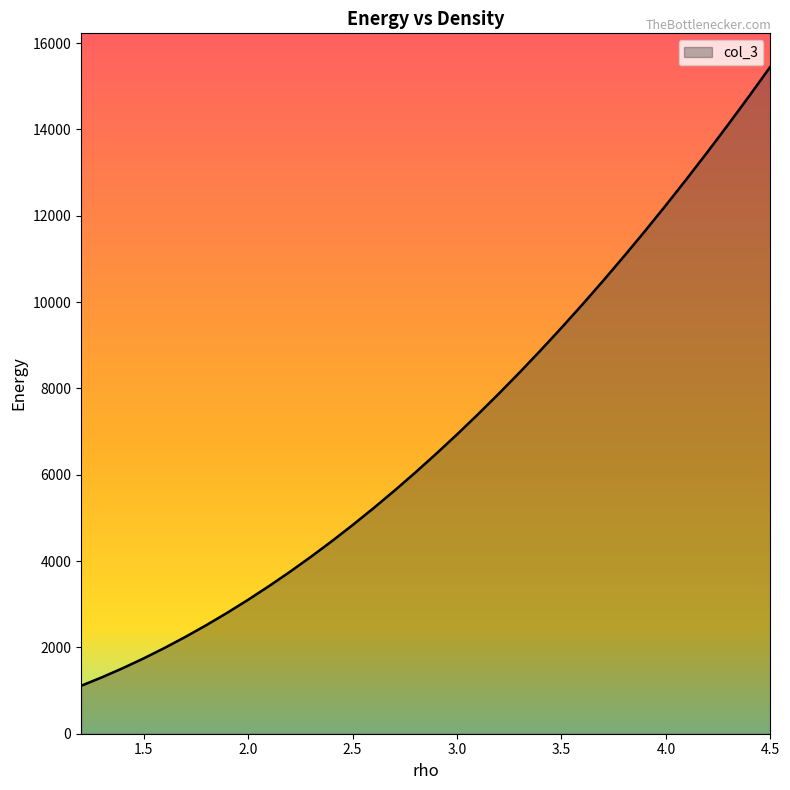

What is the value of the 4th point from the left?

13485.1